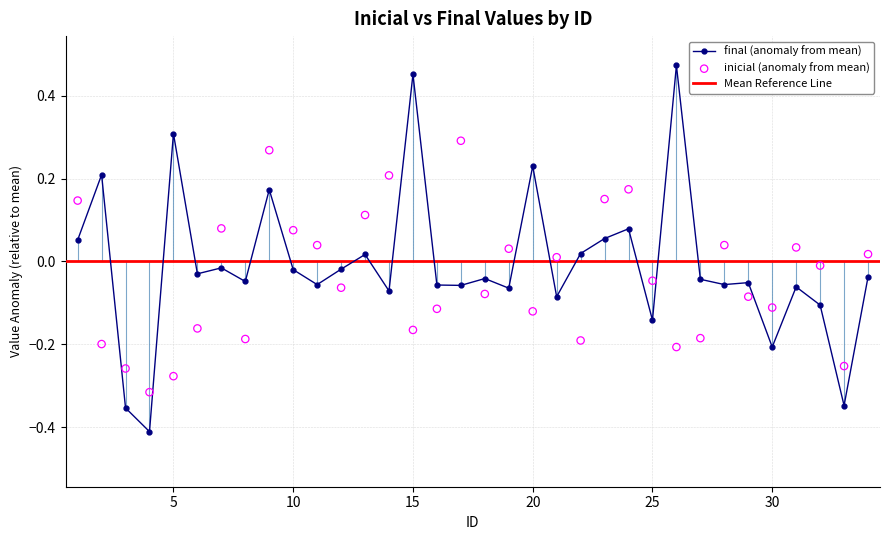

What is the total value across all series at 30?

-0.3